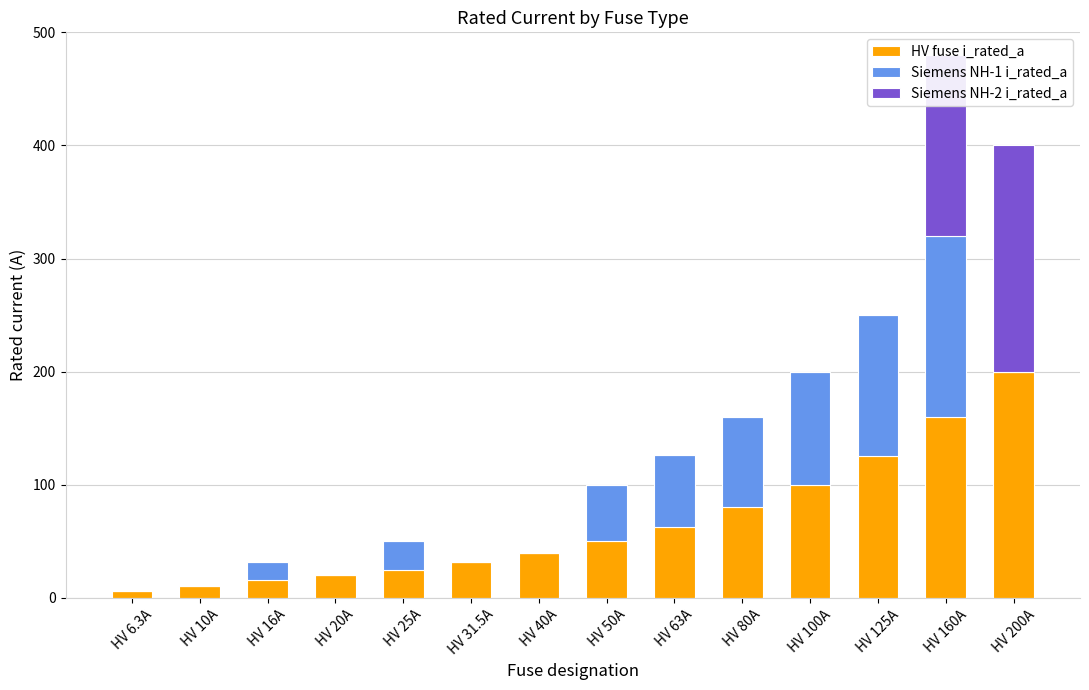

How many distinct data groups are displayed?

3